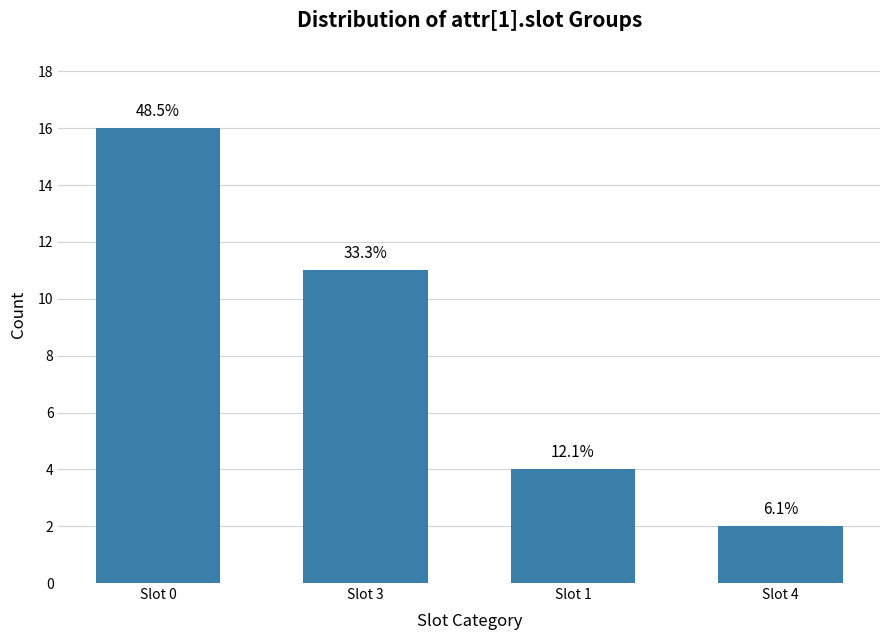

What is the value of the 4th bar from the left?

2